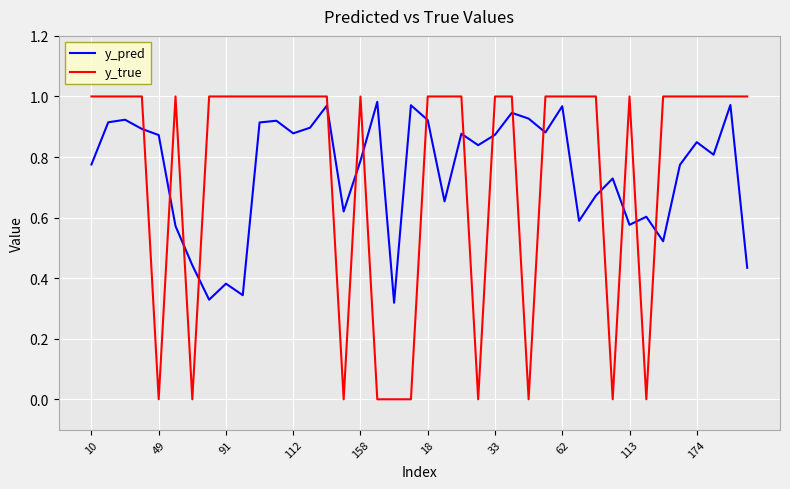

True or false: y_true and y_pred cross at least once.

True